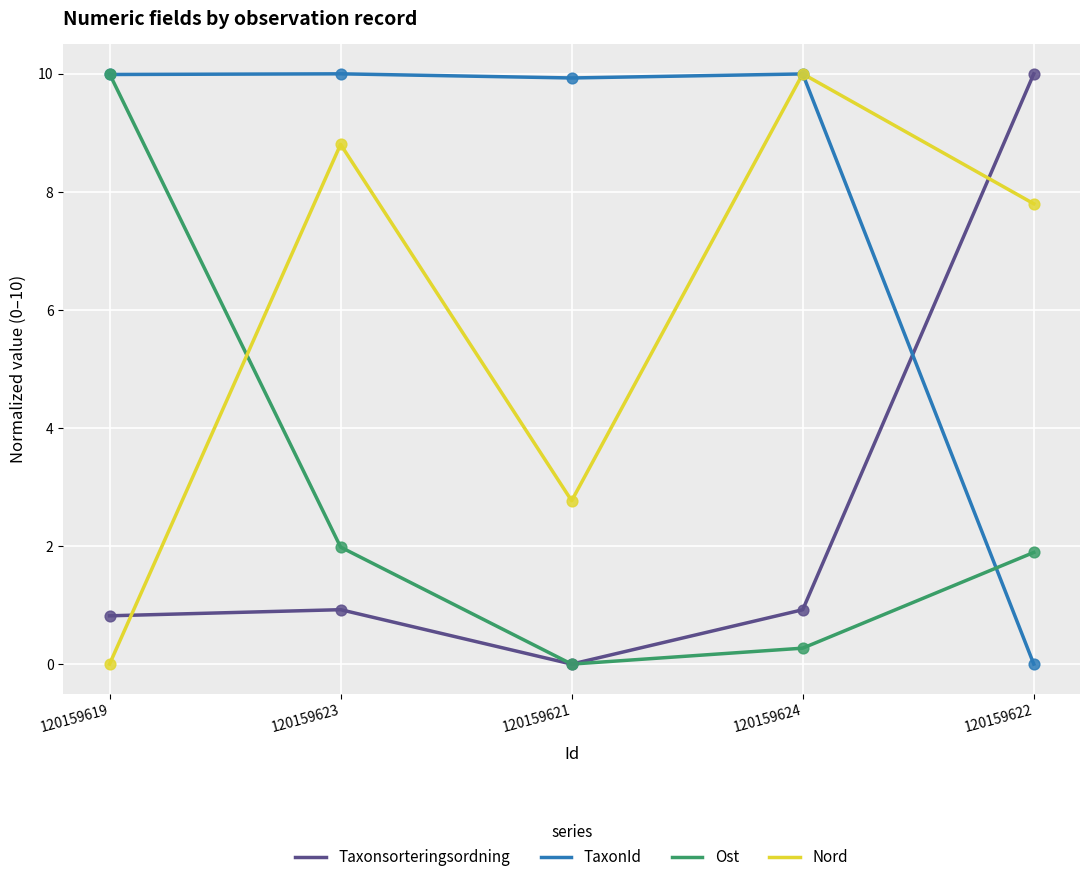

Which series has the largest total across all categories?

TaxonId